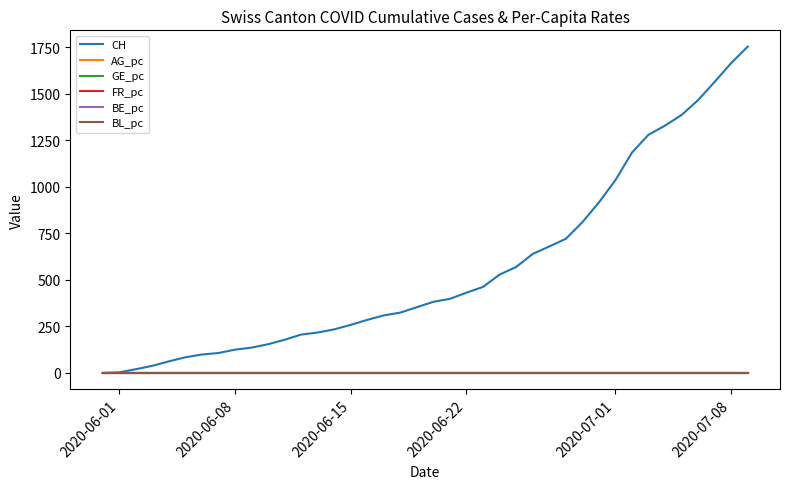

At how many categories does at least one series exceed 1604?

2